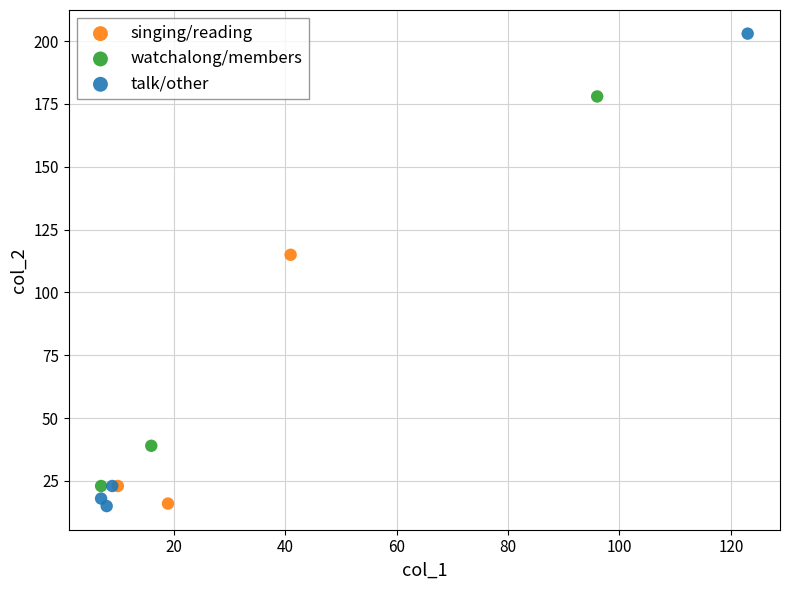

What are all the series names shown in the legend?

singing/reading, watchalong/members, talk/other